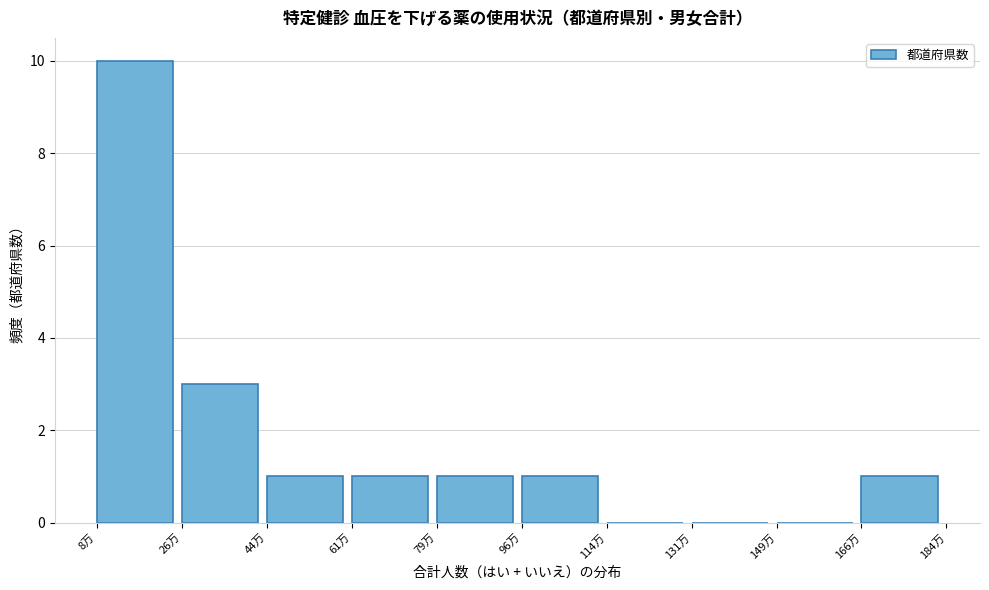

Reading left to right, list all the values displayed in this chart.

8万=10	26万=3	44万=1	61万=1	79万=1	96万=1	114万=0	131万=0	149万=0	166万=1